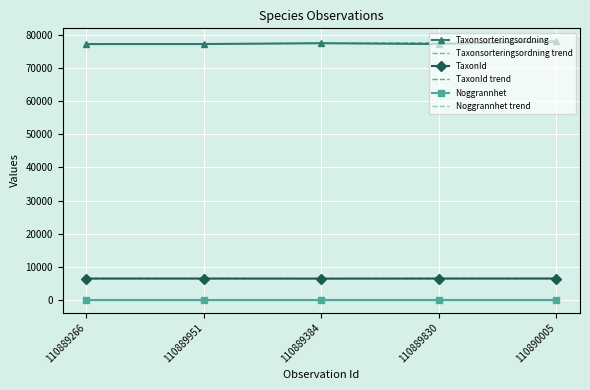

Which series has the widest spread of values?

Taxonsorteringsordning